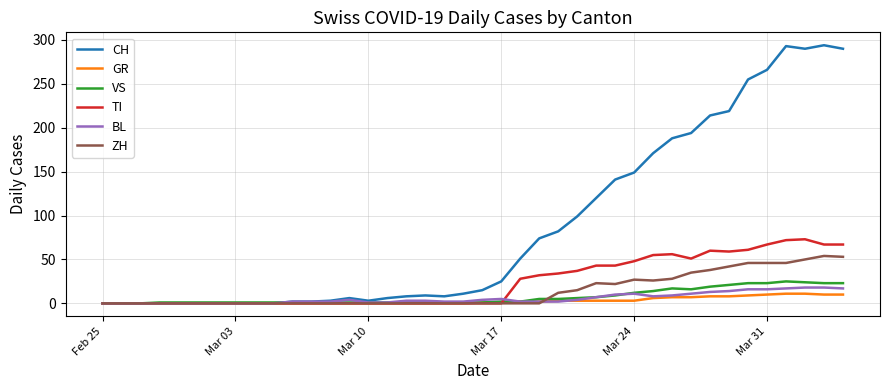

What is the maximum value shown in the chart?

294